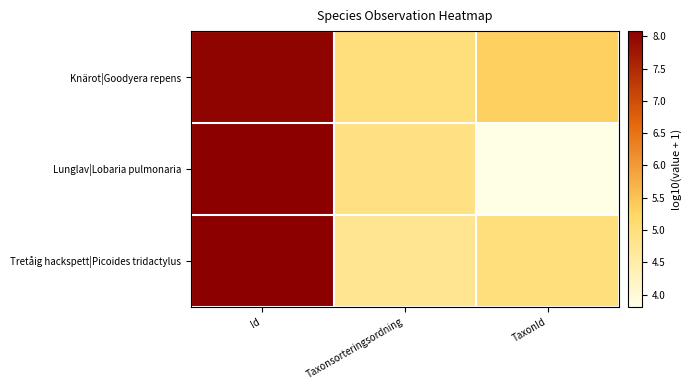

Rank the series by their maximum value, from lowest to highest.

Knärot|Goodyera repens, Tretåig hackspett|Picoides tridactylus, Lunglav|Lobaria pulmonaria